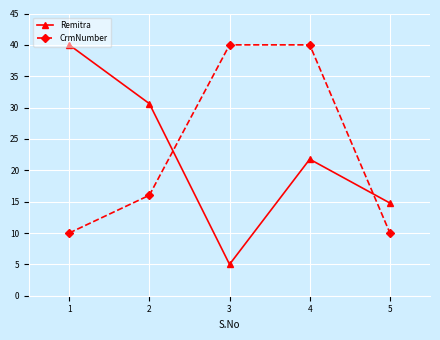

Count the number of data series in this chart.

2